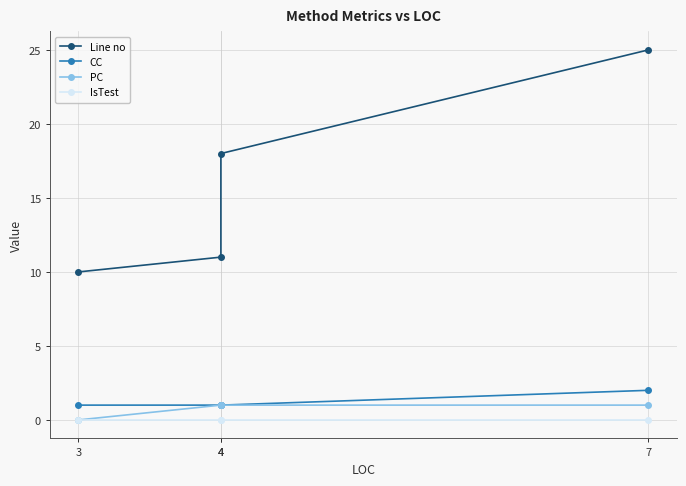

Reading left to right, what are all the values shown in this chart?

Line no: 10	11	18	25
CC: 1	1	1	2
PC: 0	1	1	1
IsTest: 0	0	0	0